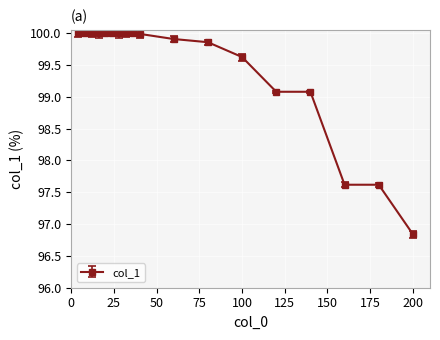

What is the smallest value displayed?

96.8